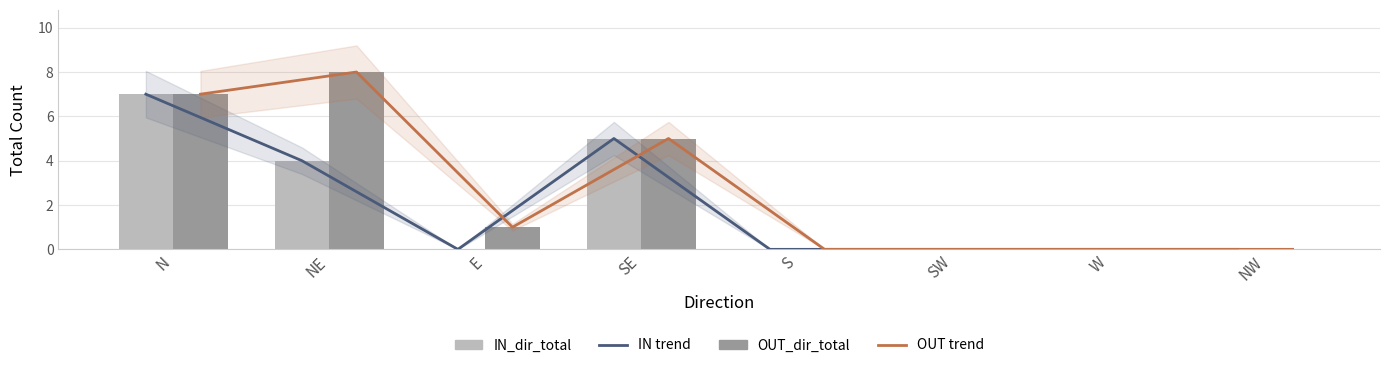

Count the number of data series in this chart.

4